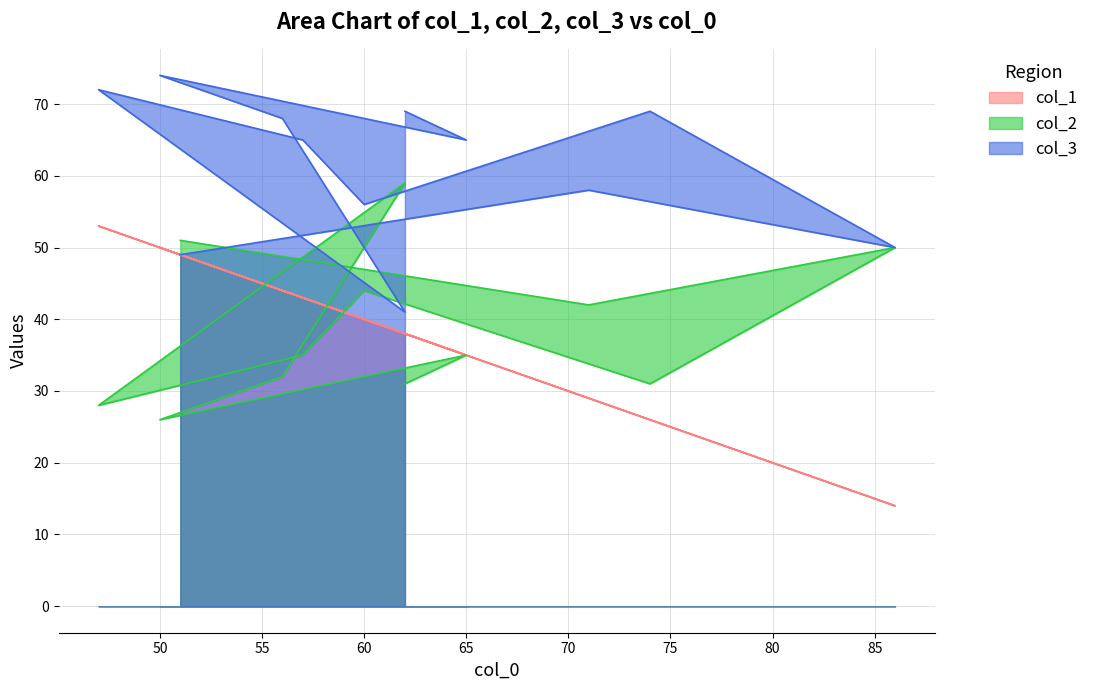

Does the chart have visible grid lines?

Yes